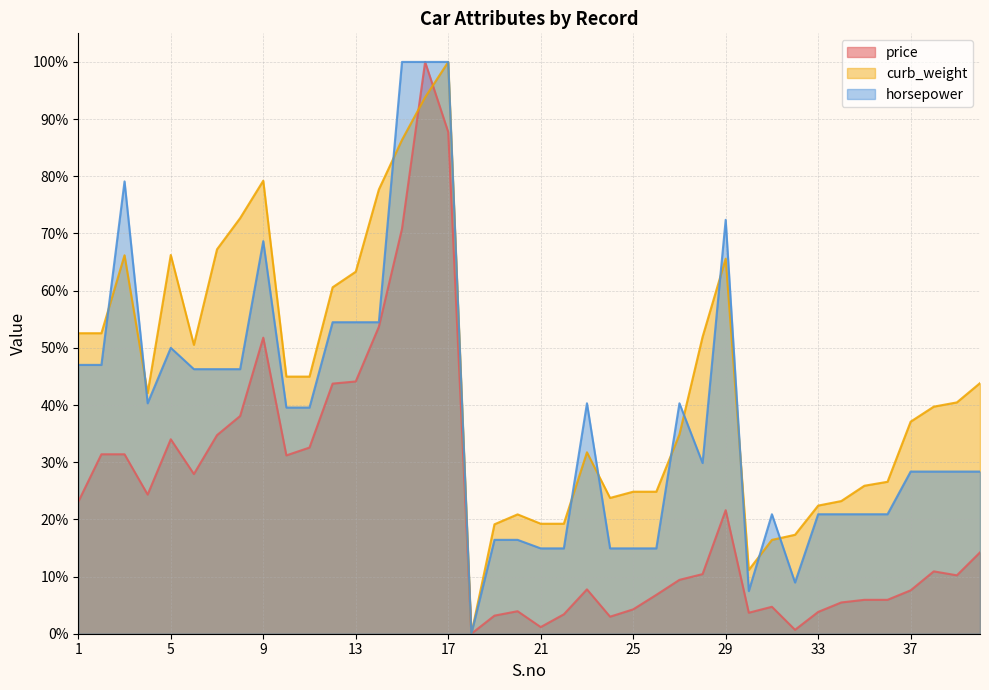

List the series in order of their peak value, highest first.

price, curb_weight, horsepower